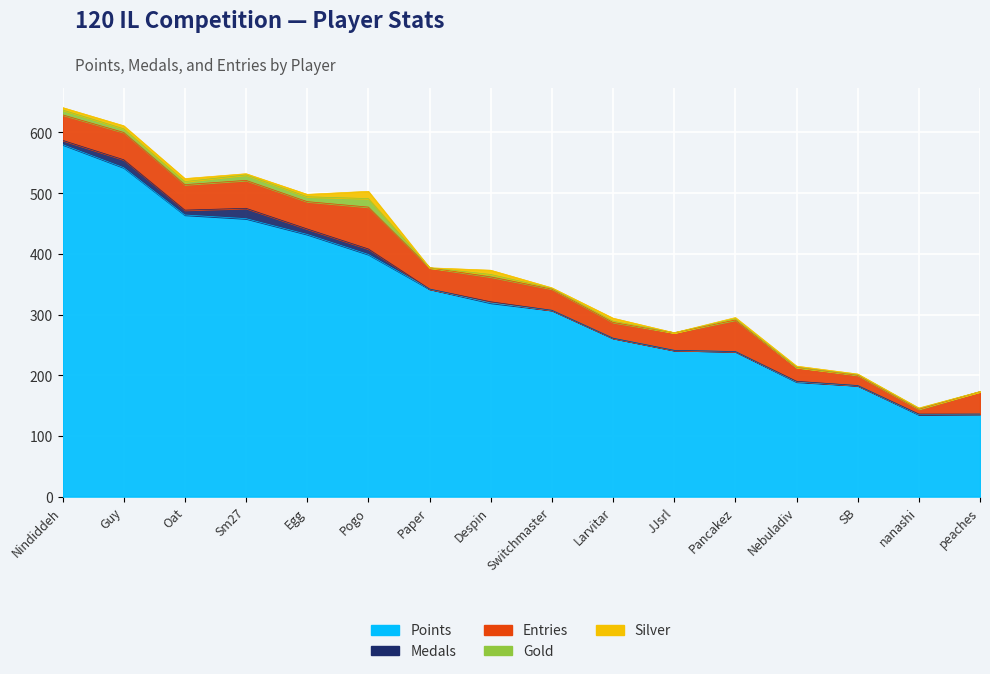

What are all the series names shown in the legend?

Points, Medals, Entries, Gold, Silver